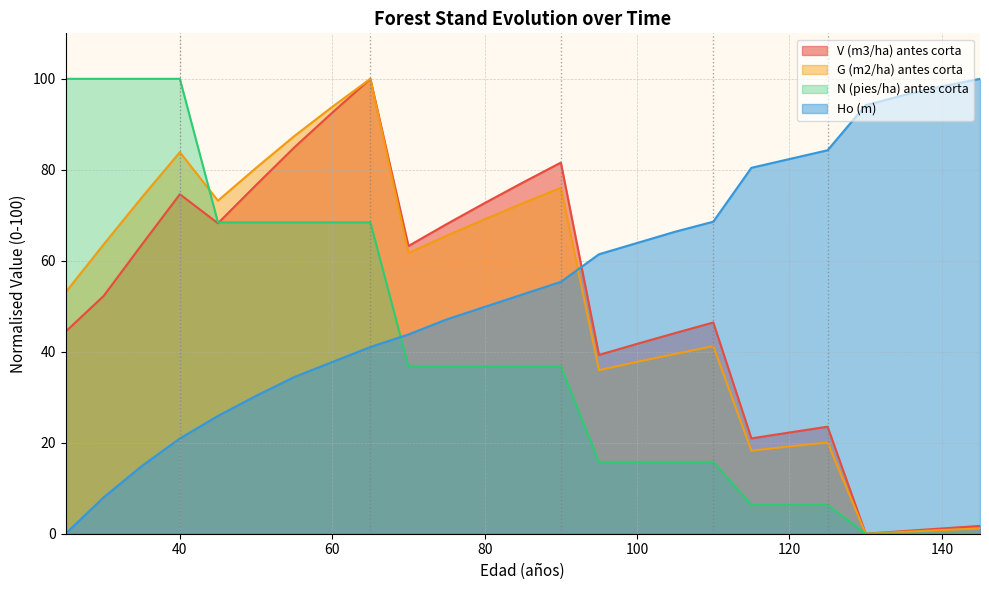

How many positive values does the N (pies/ha) antes corta series have?

21